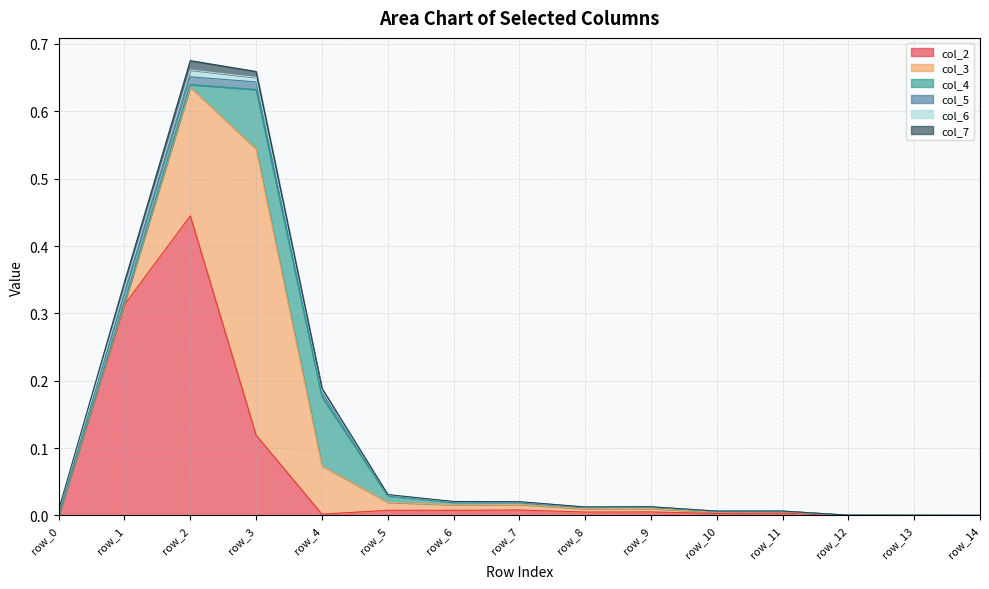

Which series ends up on top after the final intersection of col_4 and col_6?

col_4